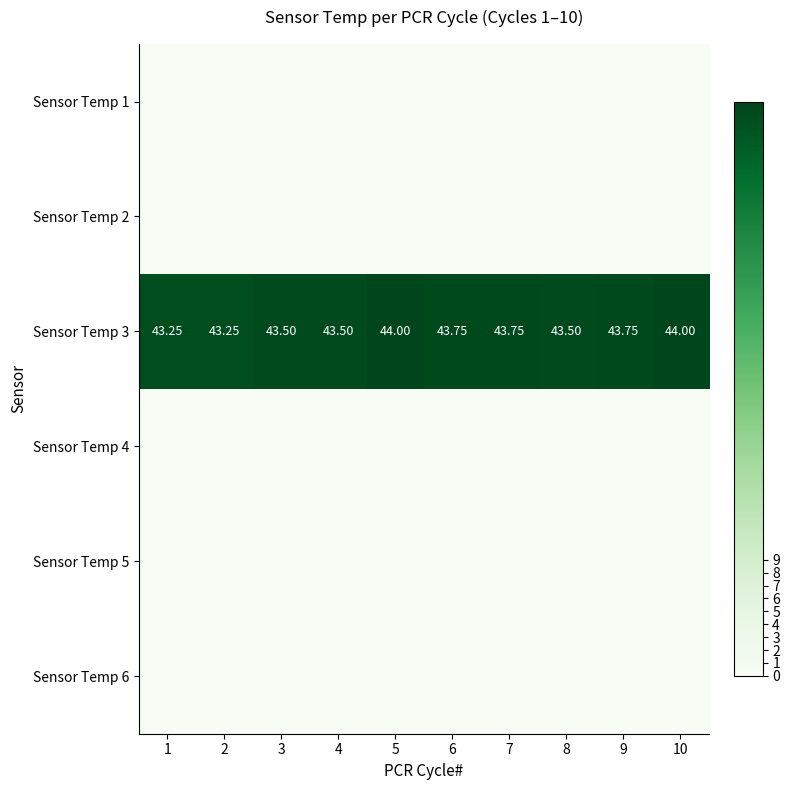

The value of Sensor Temp 4 at 6 is 0.0. True or false?

True